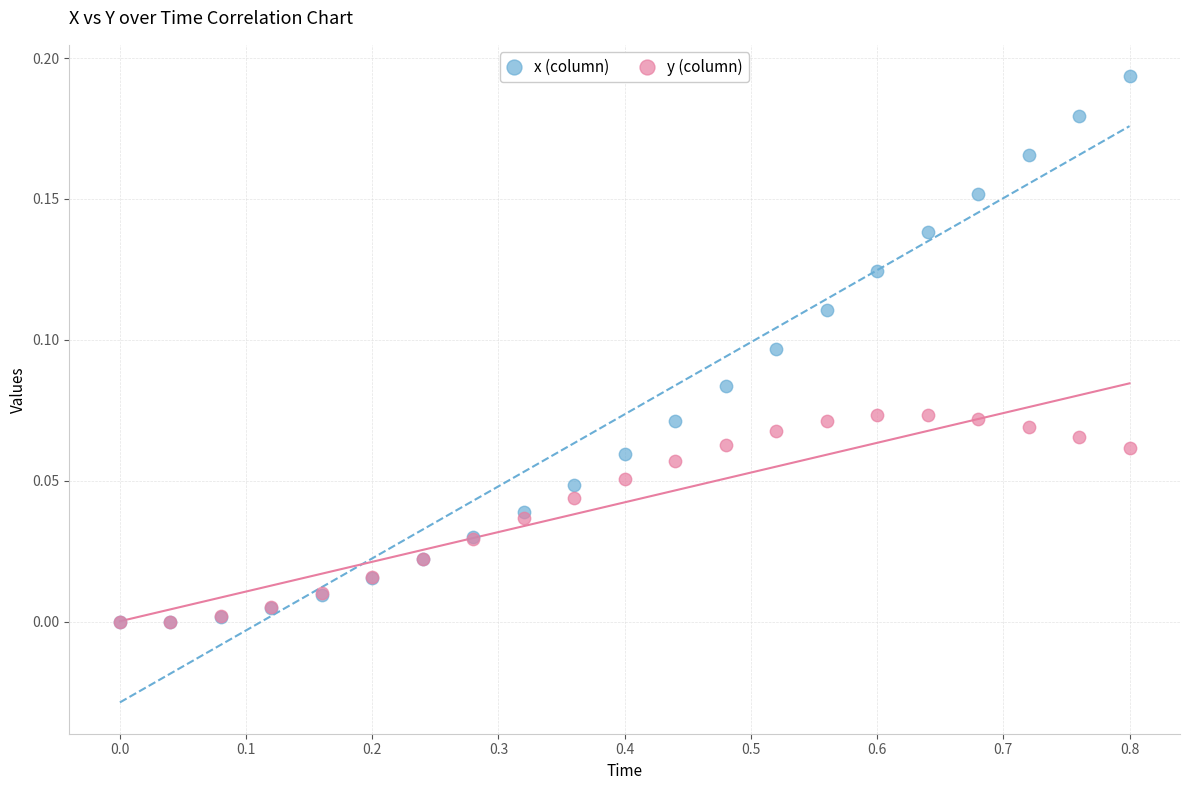

What are all the series names shown in the legend?

x (column), y (column)